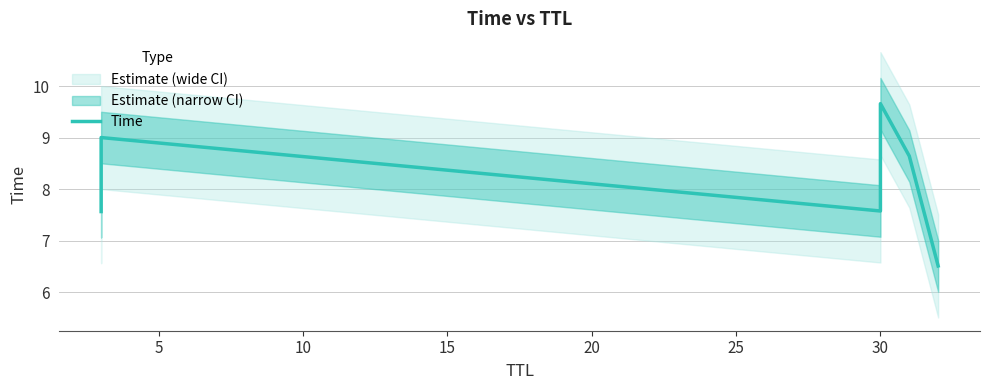

How many values are below 8?

3